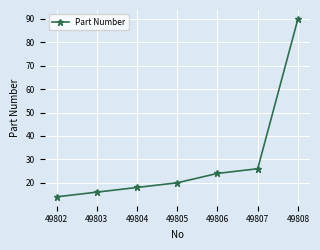

How many distinct data groups are displayed?

1